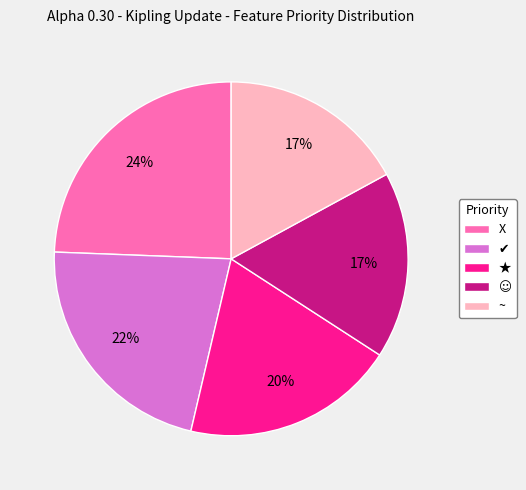

True or false: ★ accounts for 11% of the total.

False